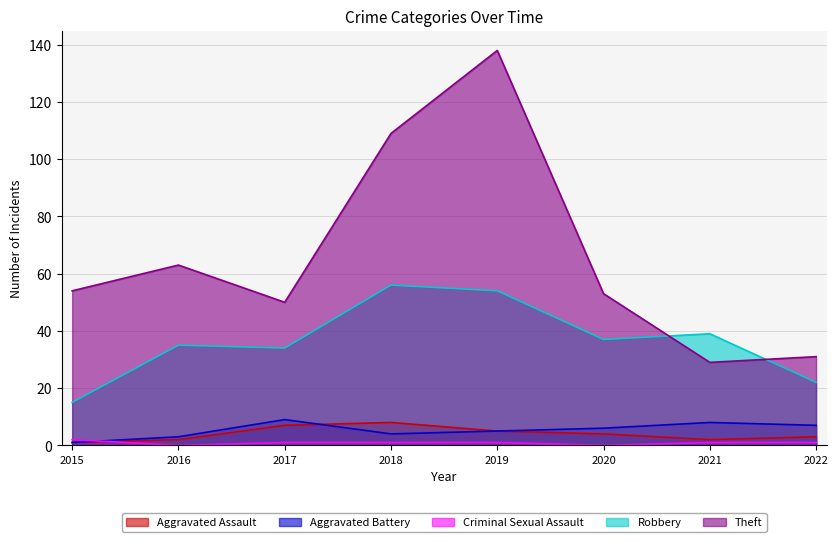

Is the value of Theft at 2015 greater than the value of Aggravated Battery at 2015?

Yes